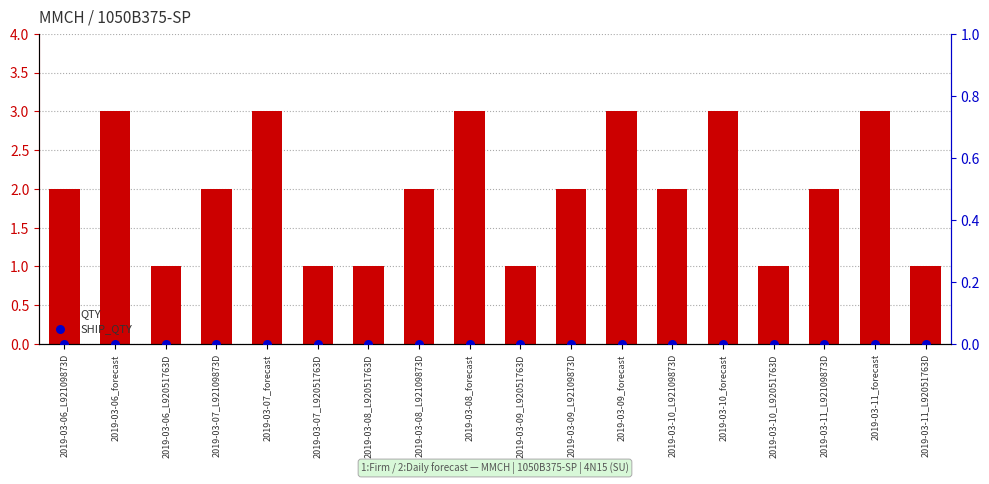

What is the total value across all series at 2019-03-10_forecast?

3